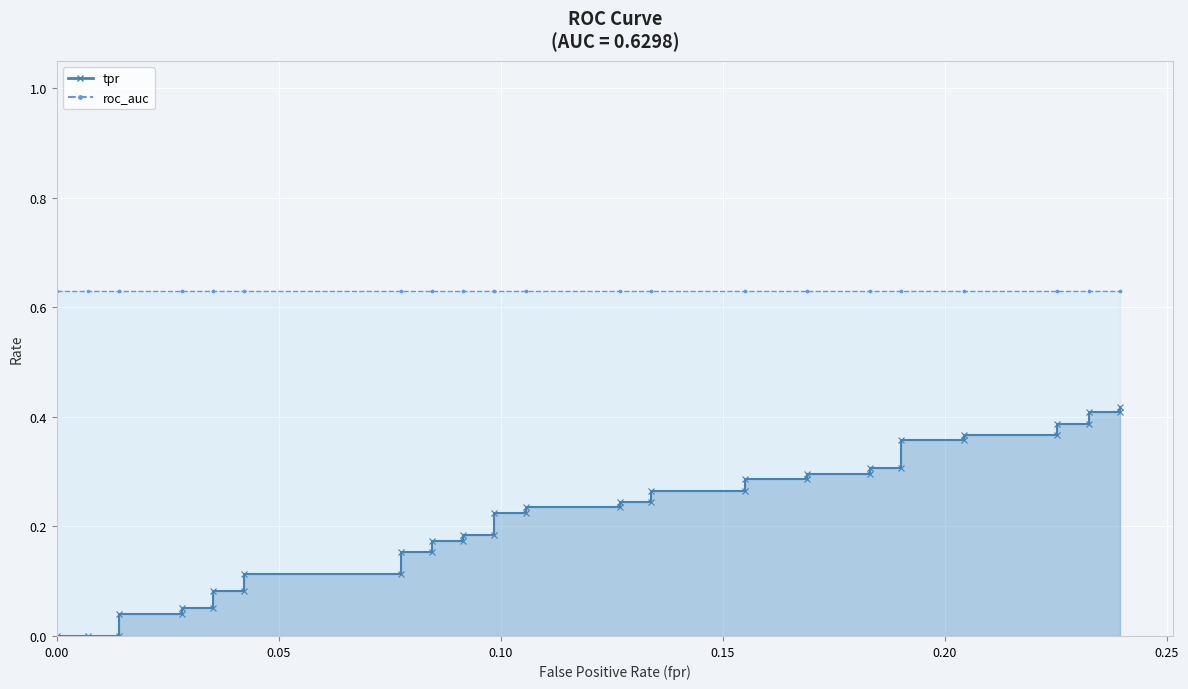

Count the number of categories in the chart.

40